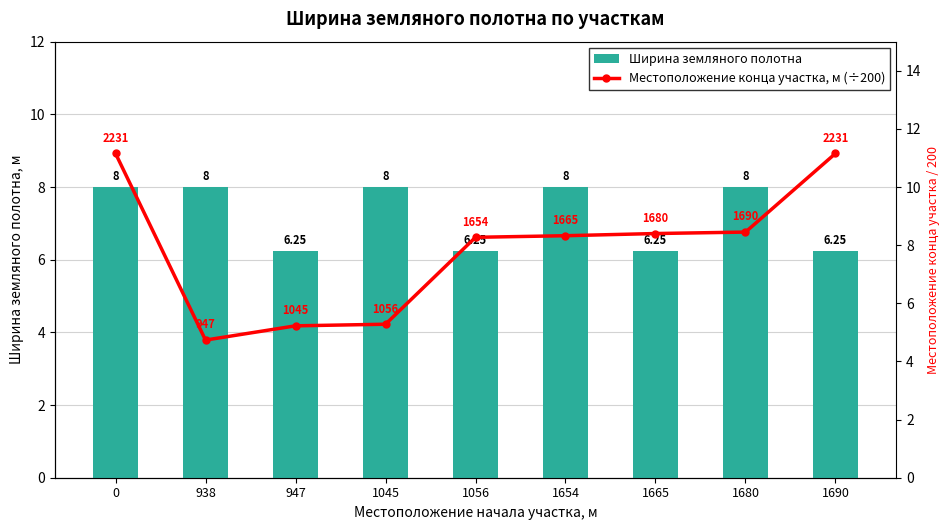

Is the value of Местоположение конца участка, м (÷200) at 0 greater than the value of Ширина земляного полотна at 1654?

Yes